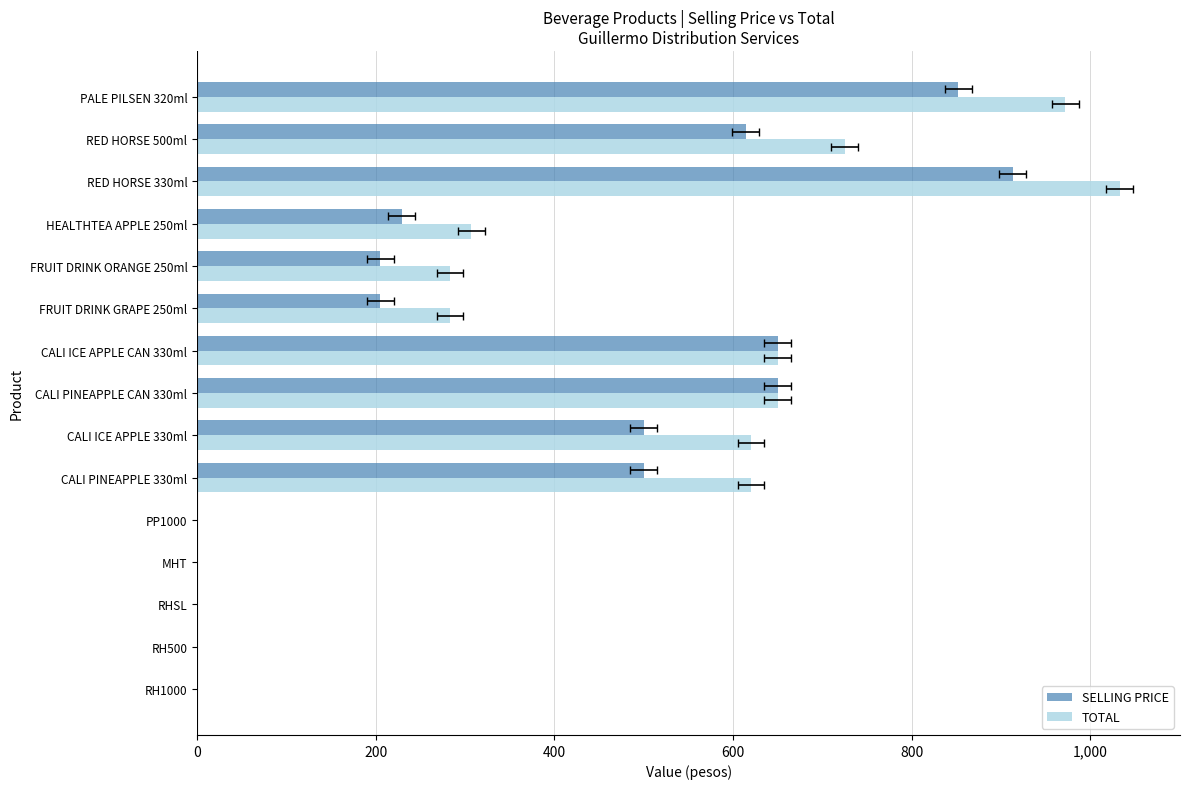

Which has a higher value, FRUIT DRINK GRAPE 250ml or FRUIT DRINK ORANGE 250ml?

FRUIT DRINK GRAPE 250ml